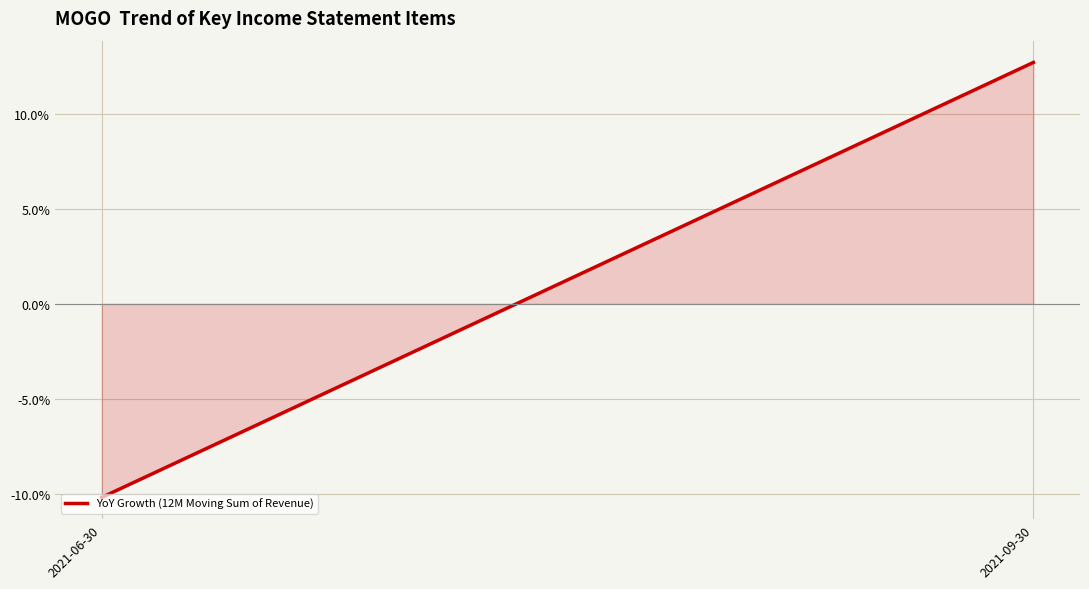

The chart shows a value of 0.1 at 2021-09-30. True or false?

True